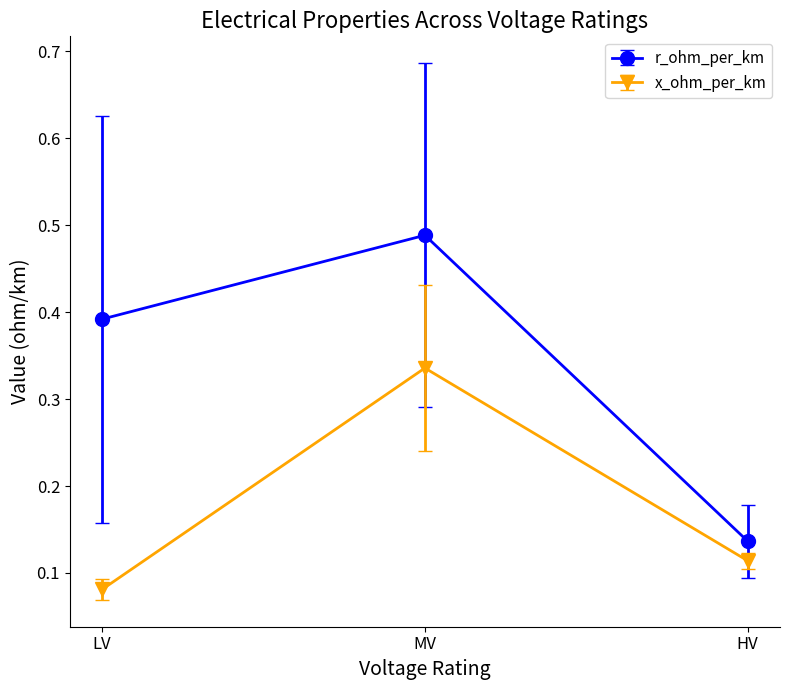

Which category has the highest value across all series?

MV